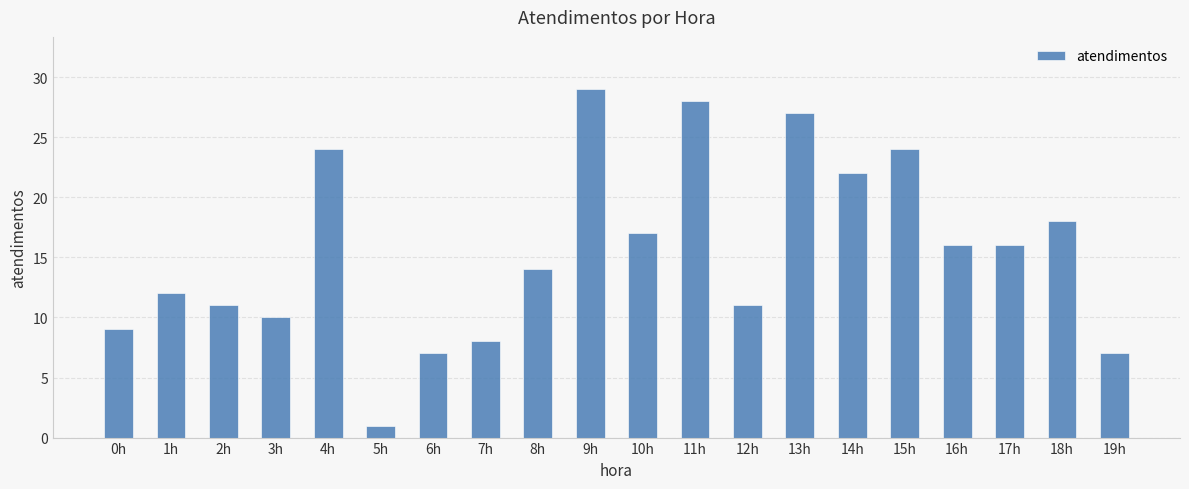

What is the label of the 19th bar from the right?

1h